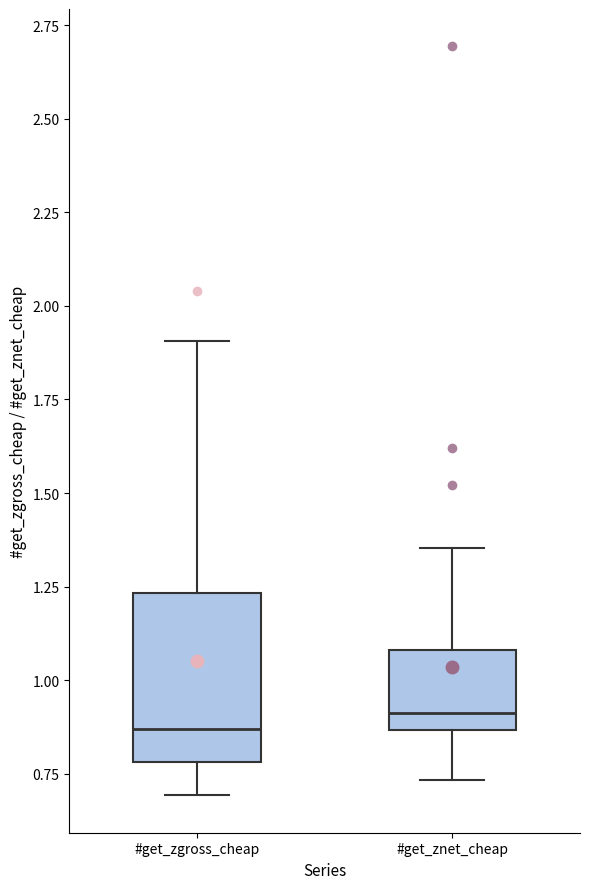

Comparing the boxes themselves (not the whiskers), which one is the tallest?

#get_zgross_cheap